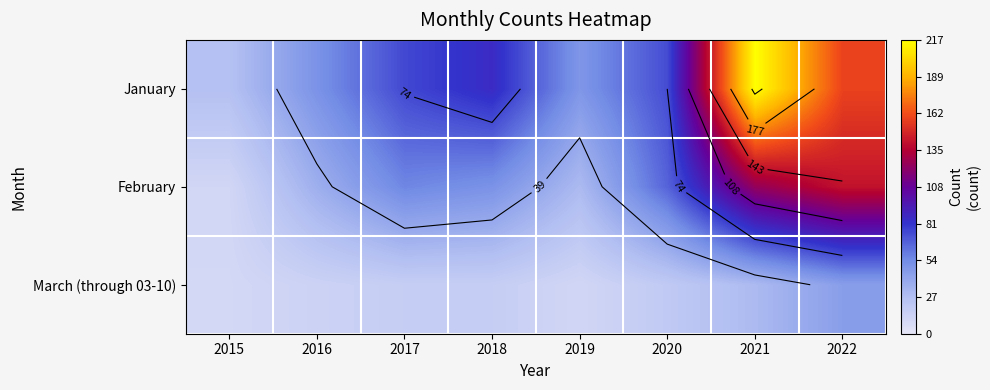

True or false: February has a value of 51 at 2018.

True